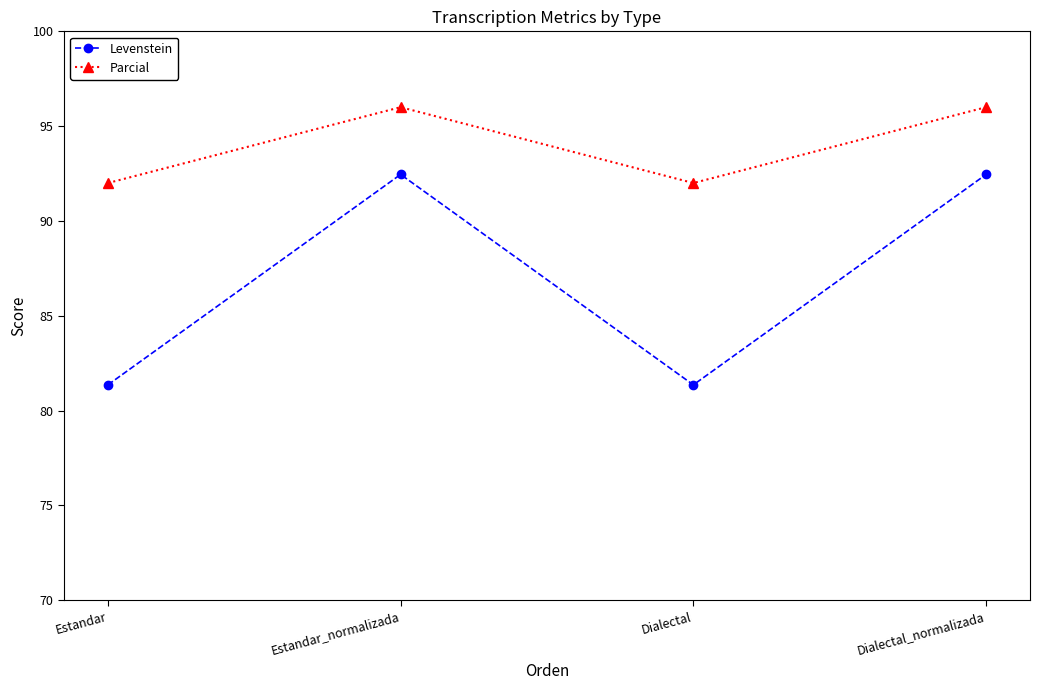

What is the sum of all Levenstein values?

347.6